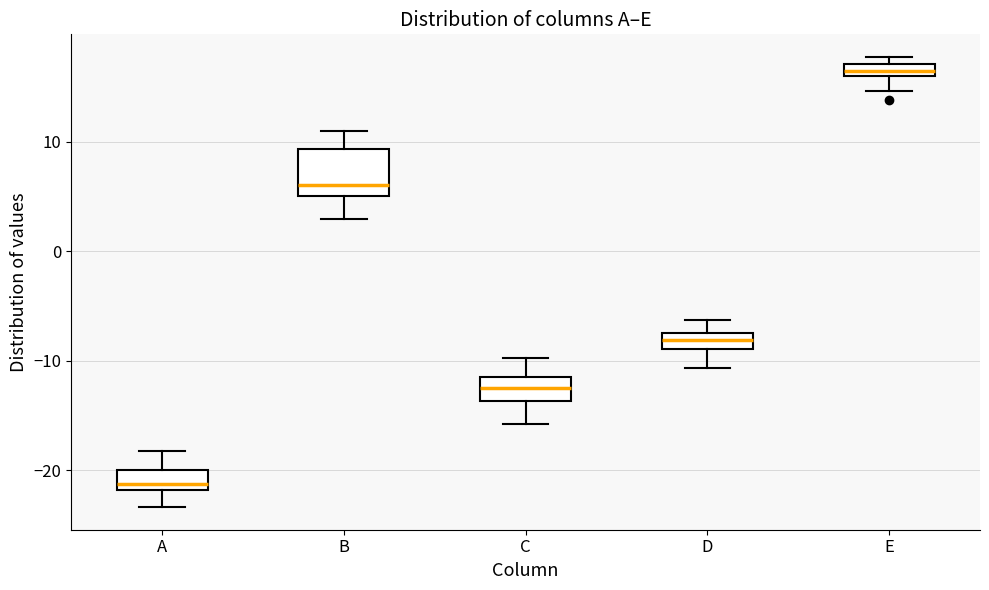

Which box is the tallest, from its lower edge to its upper edge?

B